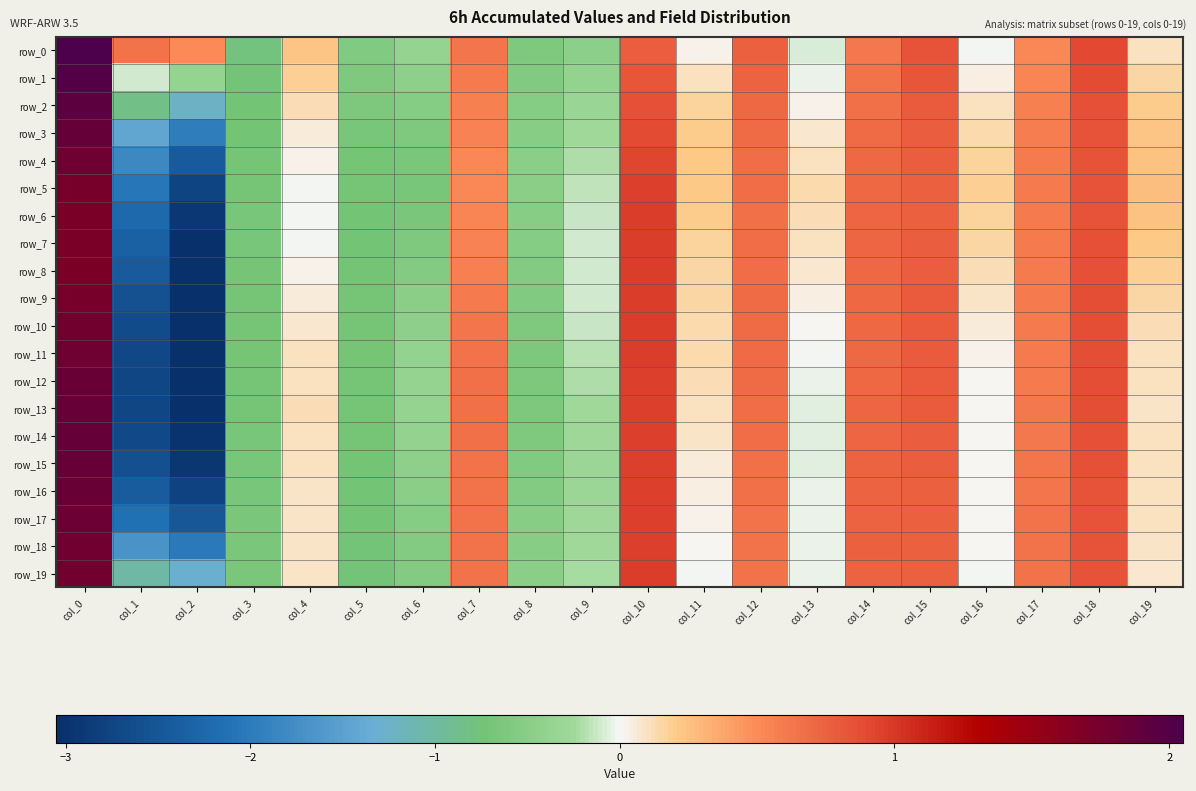

True or false: row_2 has a value of 0.8 at col_15.

True